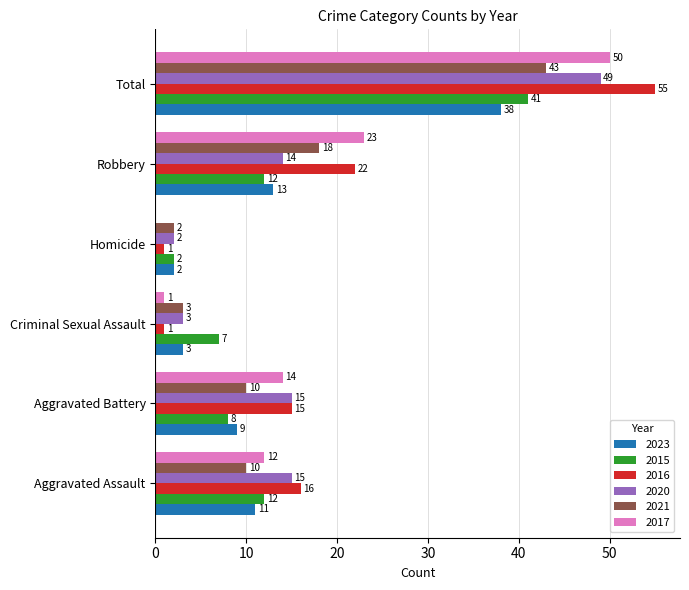

What is the sum of all 2016 values?

110